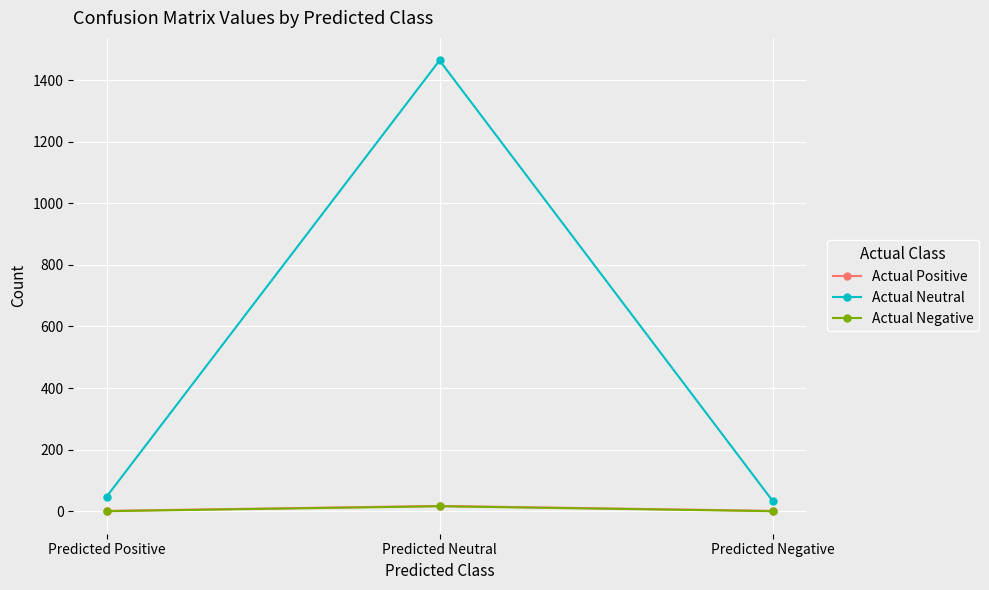

Is it true that Actual Neutral equals 34 at Predicted Negative?

True